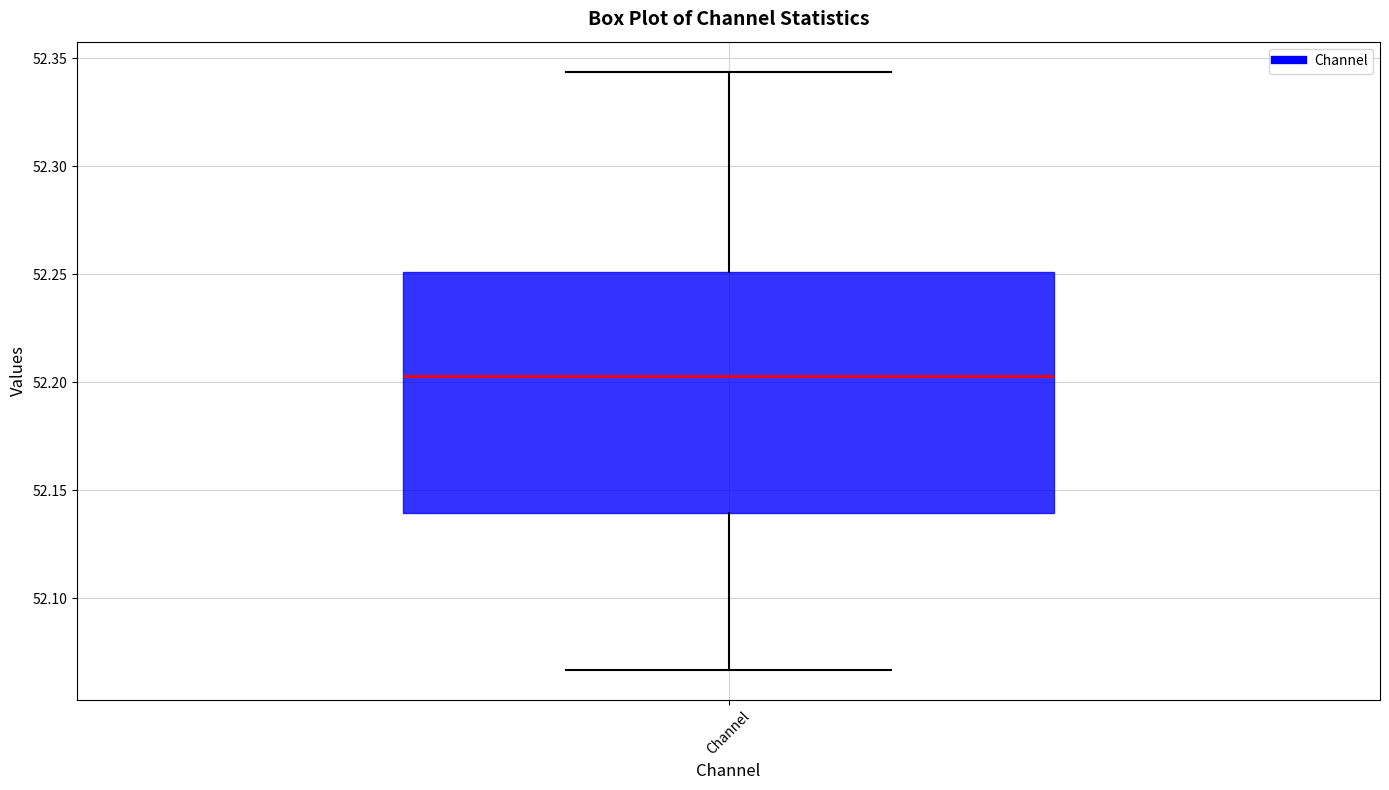

Where does the median line of the box for Channel sit on the y-axis? The values are not printed on the chart, so give them approximately, as read against the axis.

52.205